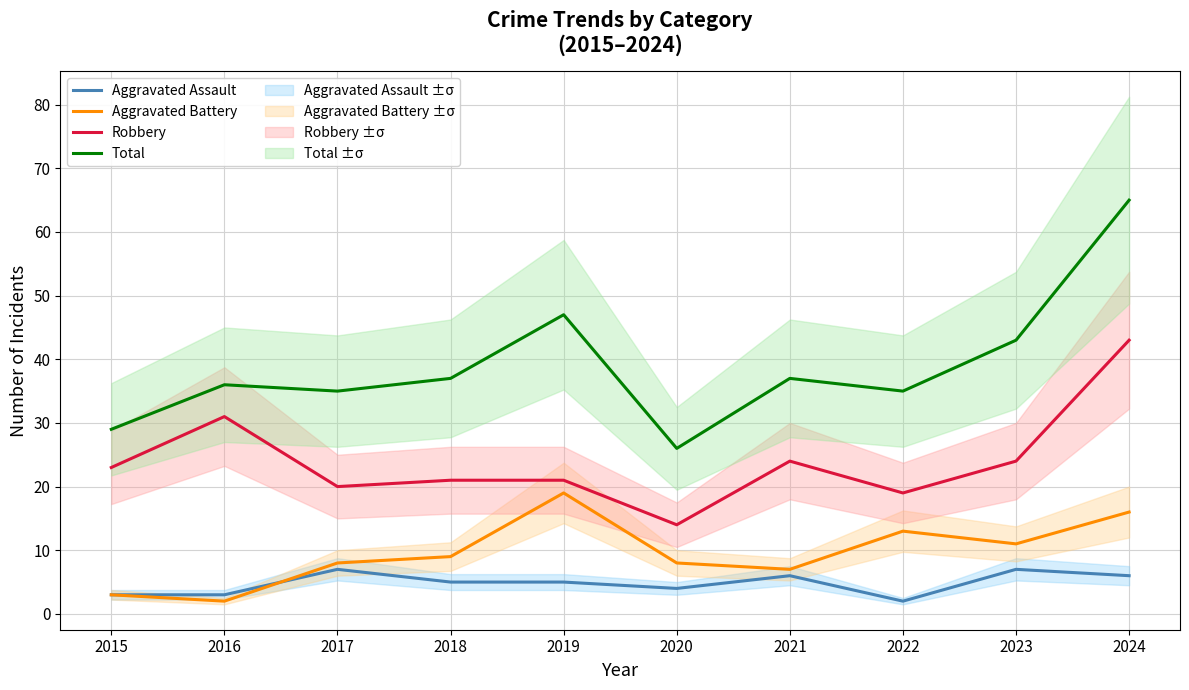

What is the spread (max minus min) of values at 2016?

34